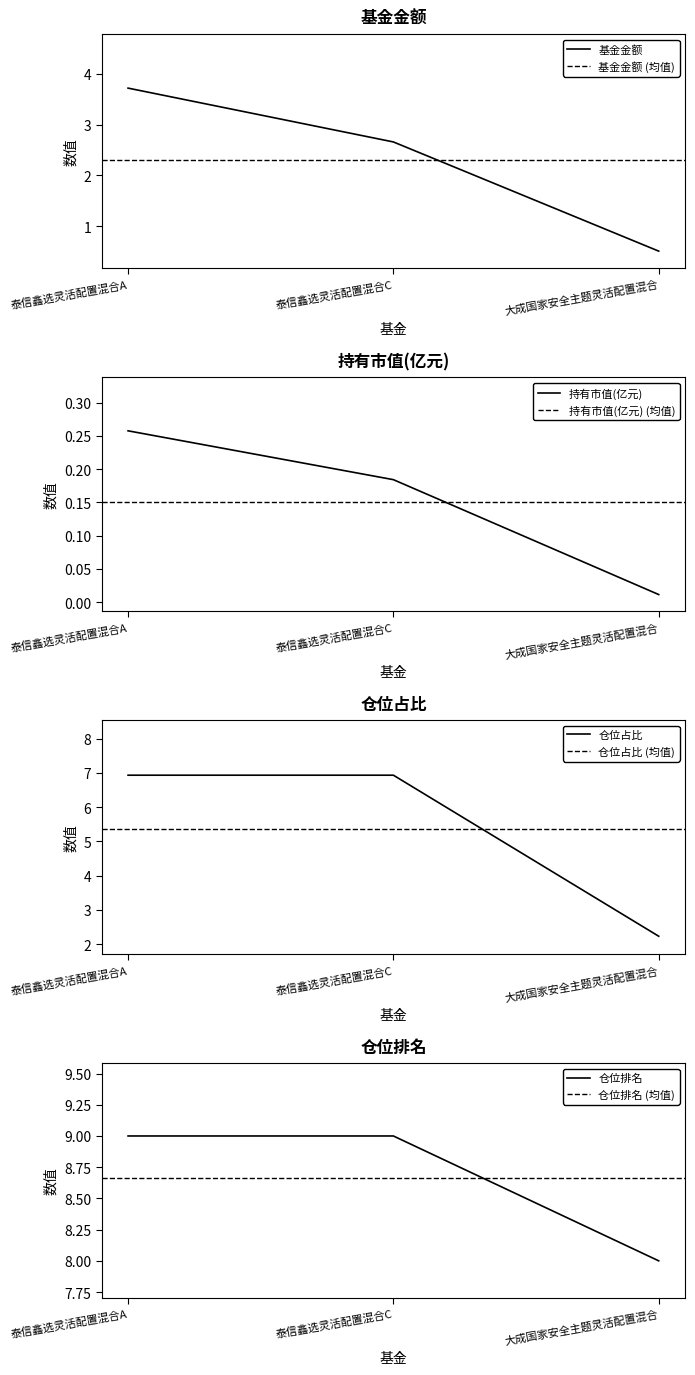

What is the approximate value of 基金金额 at 大成国家安全主题灵活配置混合?

0.5